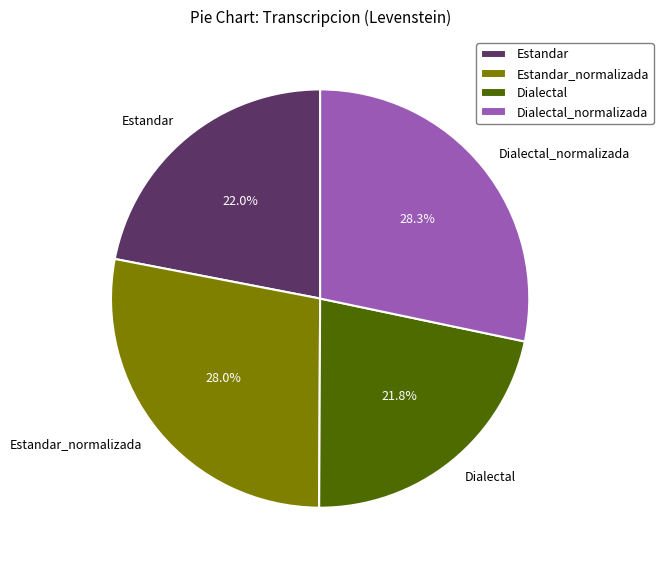

What percentage is the Dialectal_normalizada slice, to the nearest percent?

28%